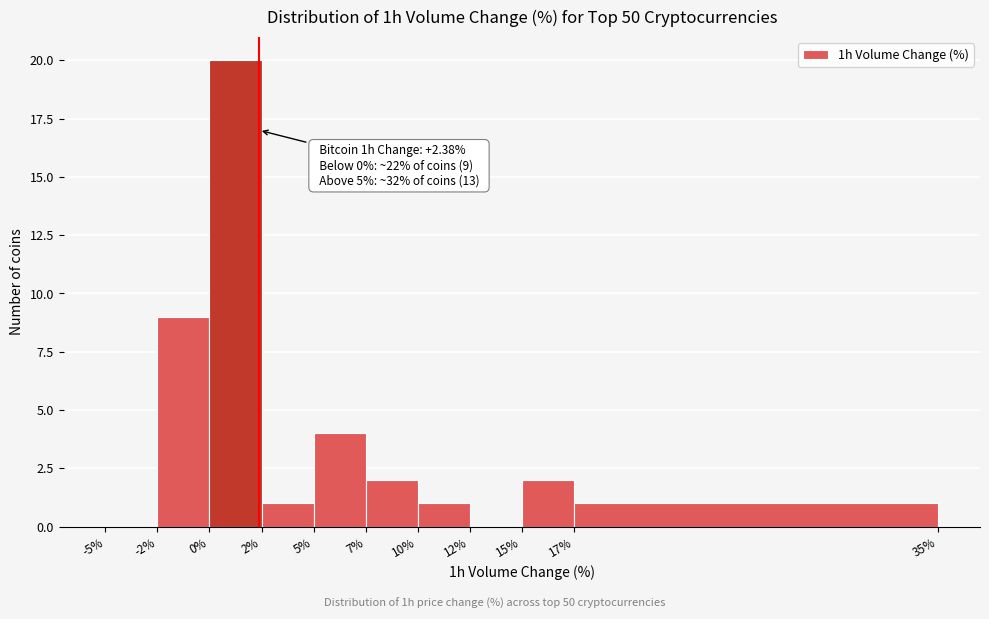

Reading right to left, extract all data points from this chart.

17%=1	15%=2	12%=0	10%=1	7%=2	5%=4	2%=1	0%=20	-2%=9	-5%=0